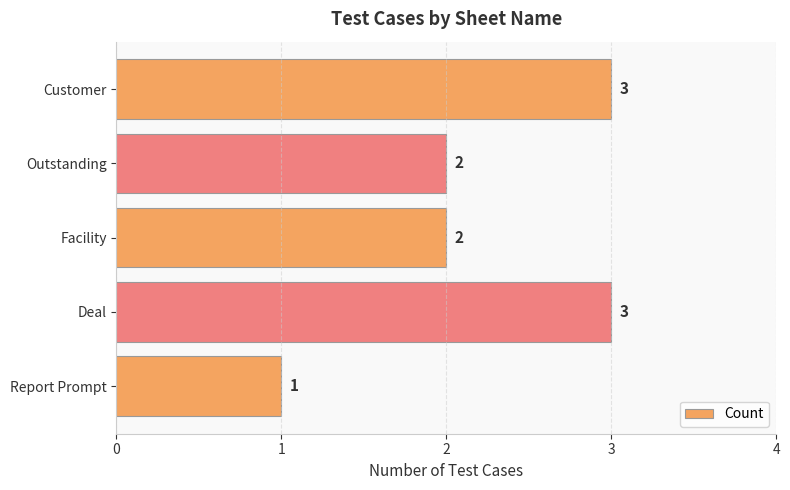

How many values are between 2 and 3?

4